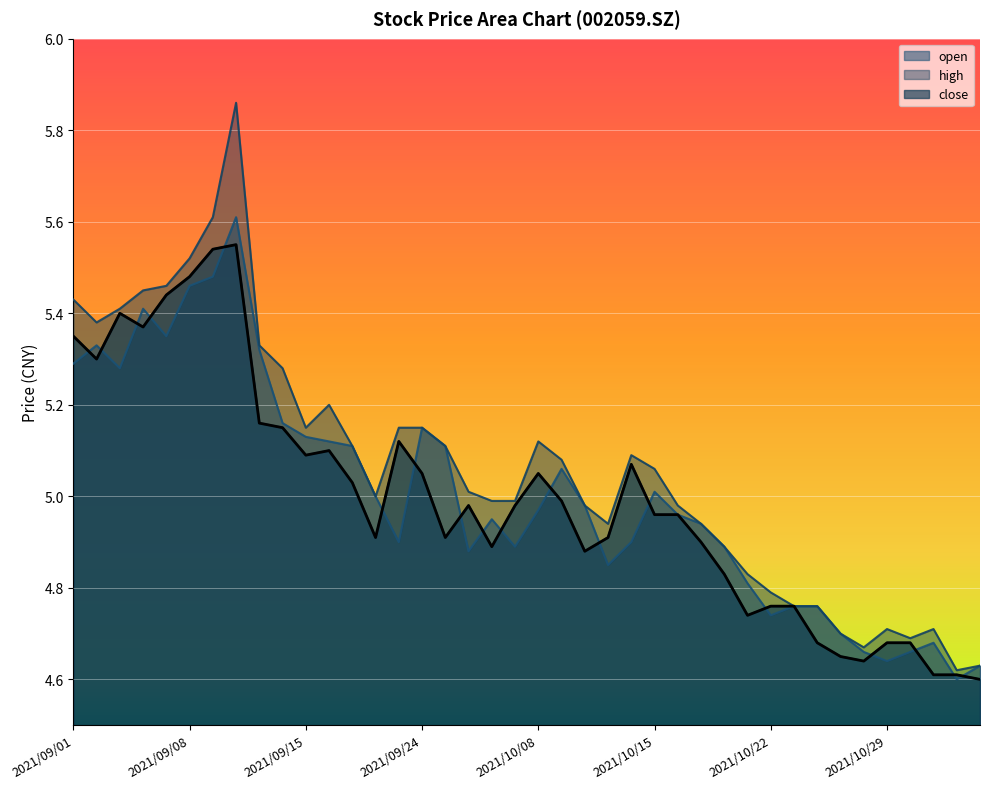

What position from the left is 2021/09/06?

4